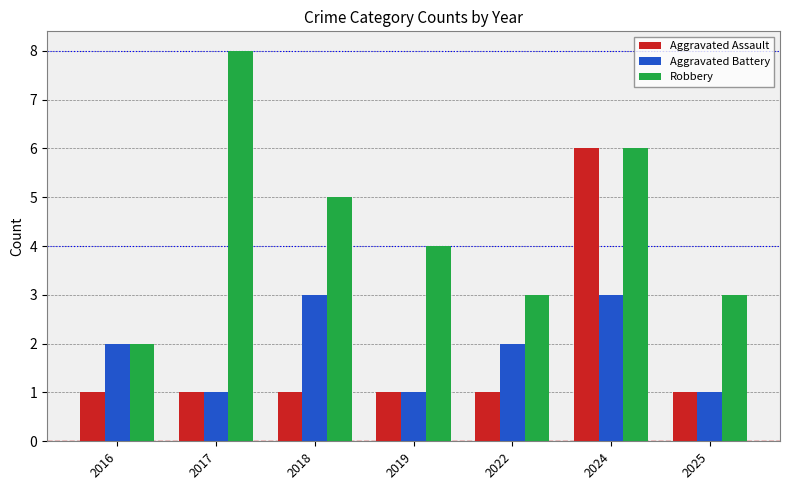

How many data points in Robbery are less than 4?

3